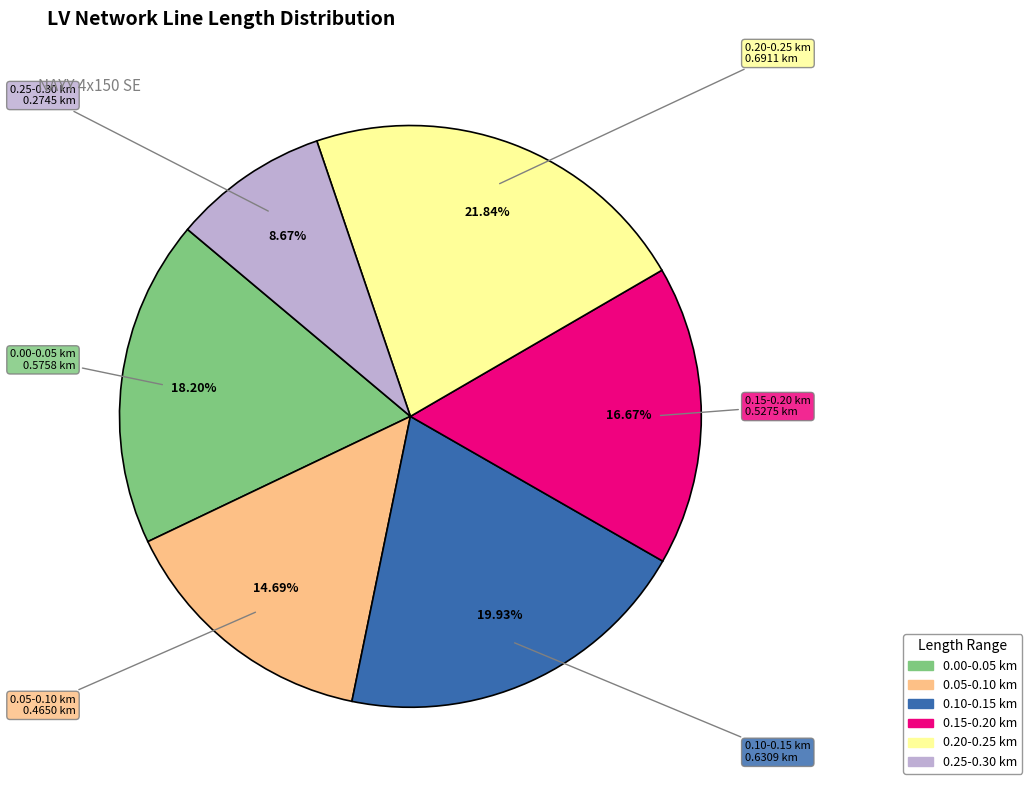

Approximately how many times larger is the value at 0.15-0.20 km compared to 0.05-0.10 km?

1.1